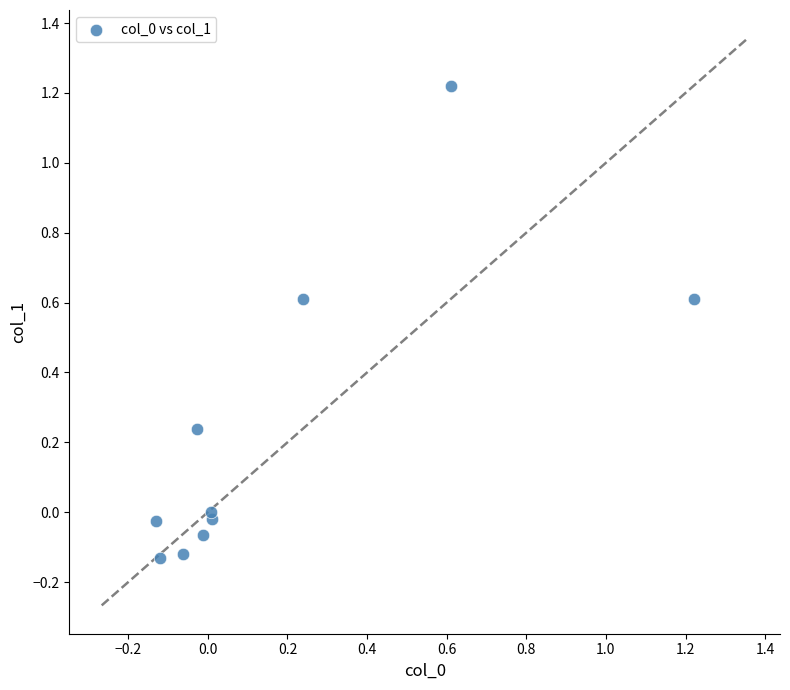

What is the range of X values (max minus min)?

1.4